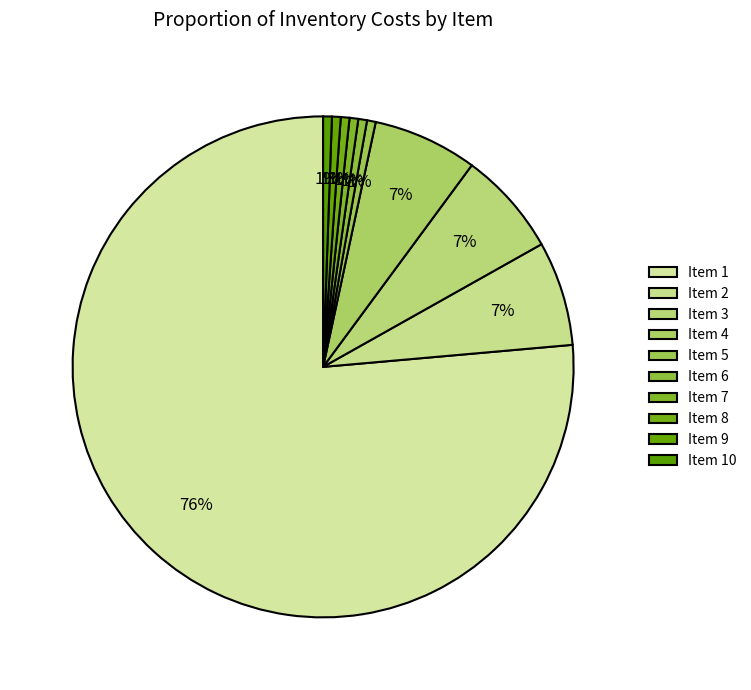

Count the number of slices in the pie.

10